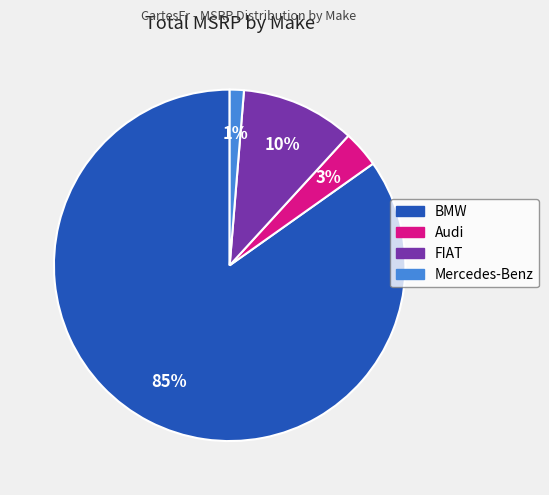

Is Audi the majority of the pie?

No